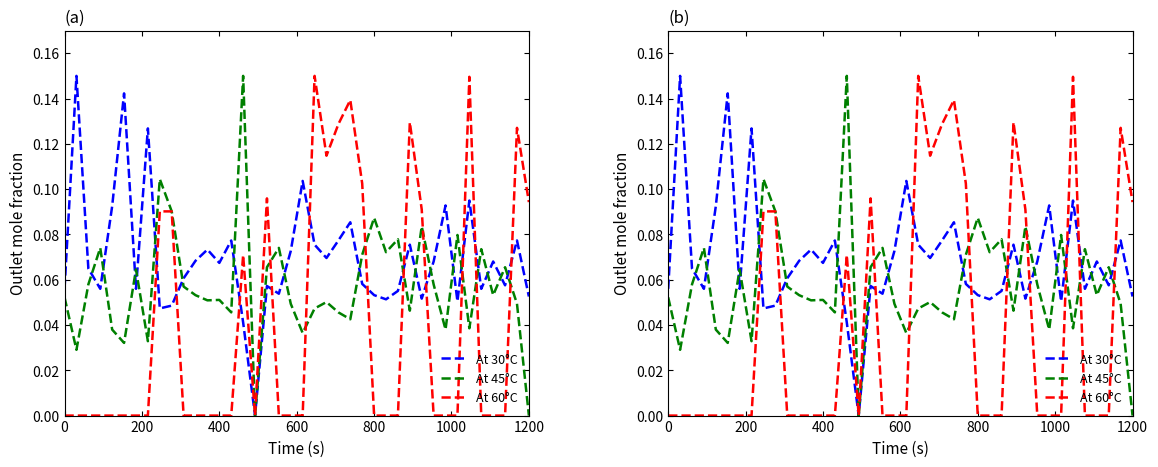

How many intersections are there between At 45°C and At 60°C?

8